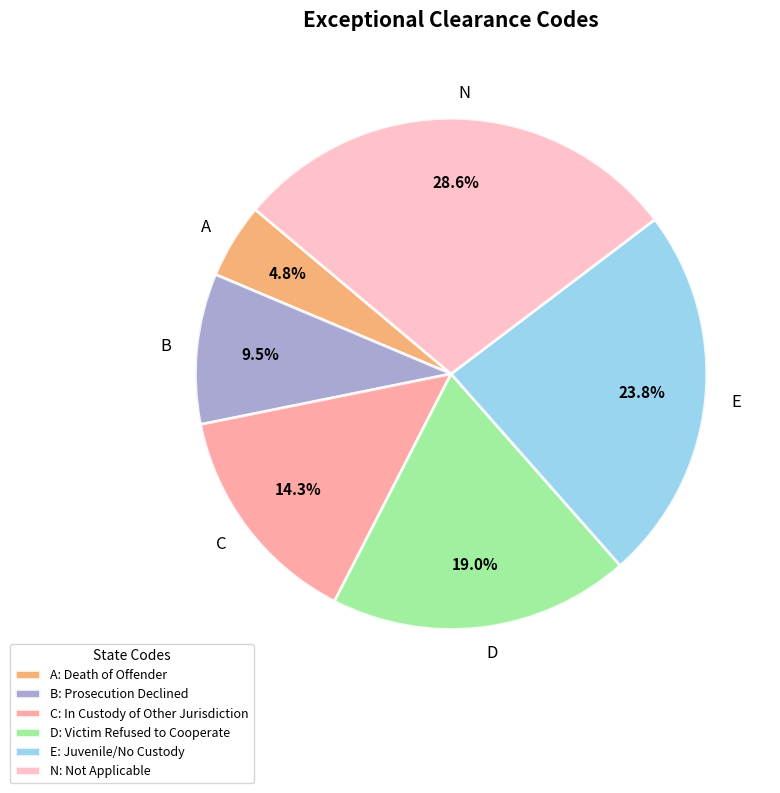

To the nearest percent, what is the difference between the largest and smallest slice percentages?

24%